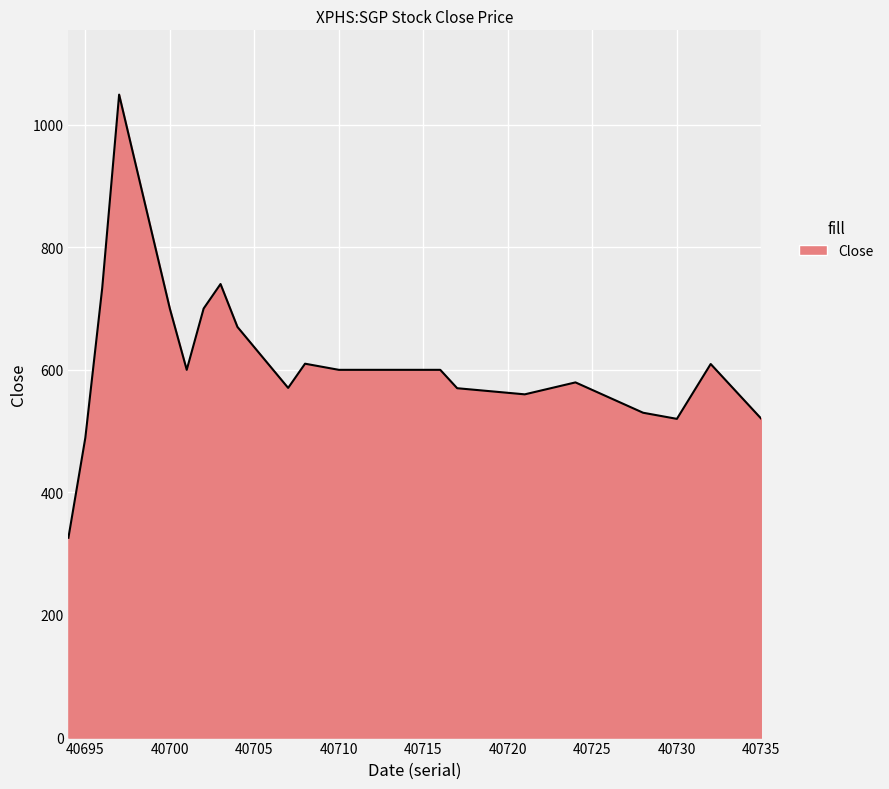

What is the difference between the maximum and minimum values?

723.0